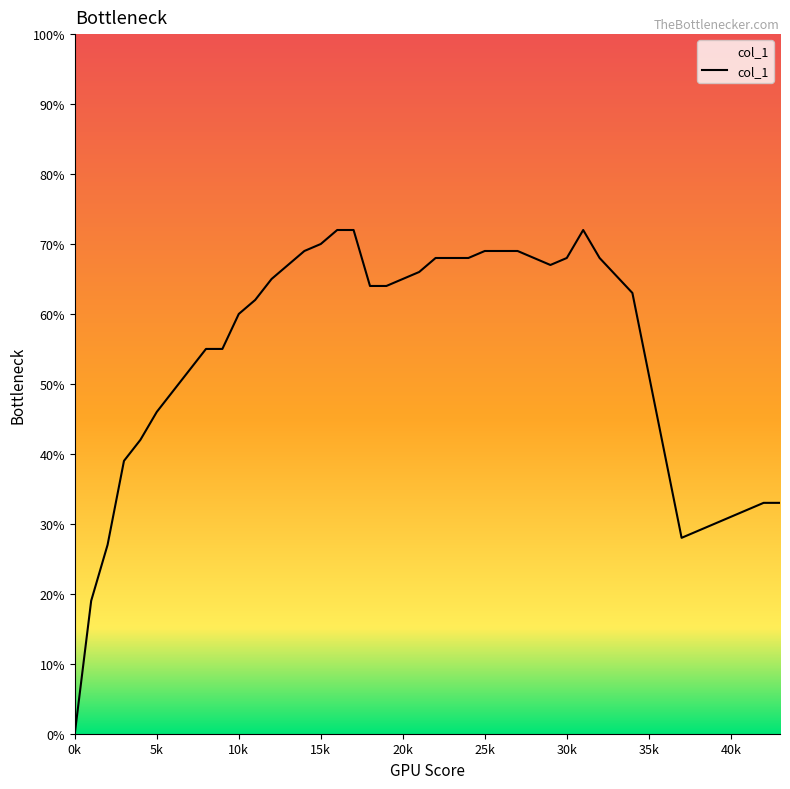

Does the chart display data point markers on the line(s)?

No